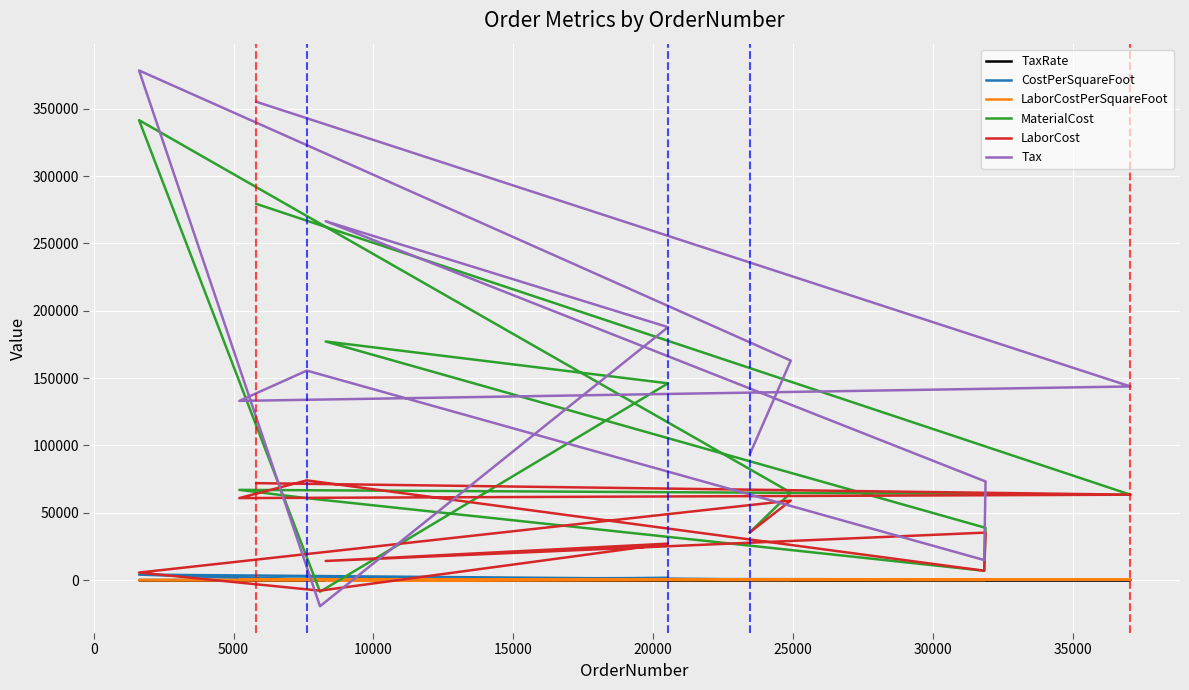

True or false: MaterialCost has a value of 53246.9 at −5000.

False